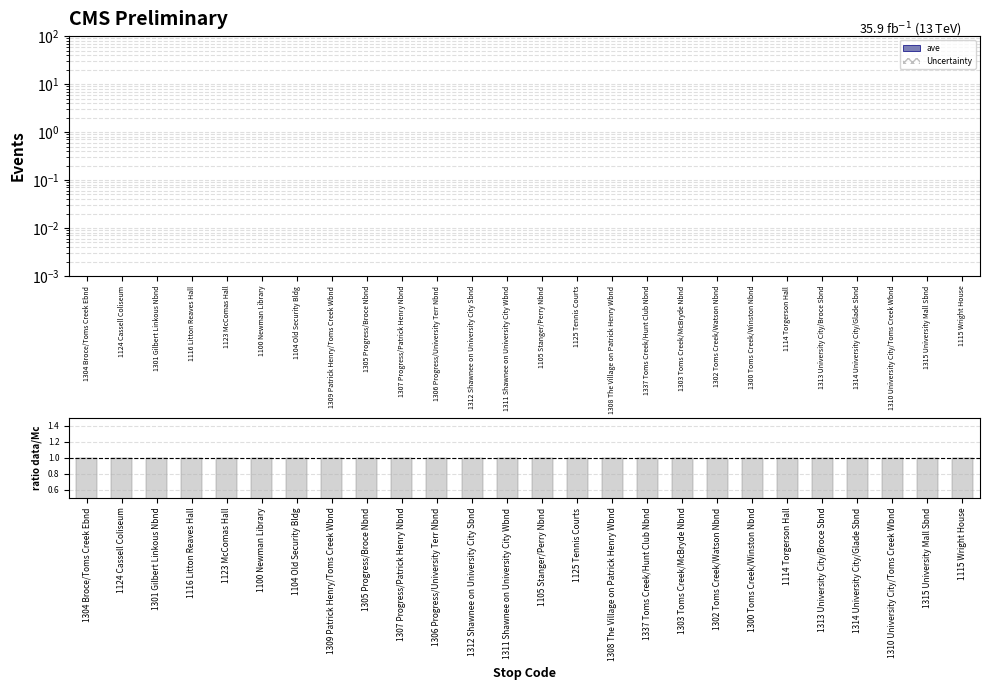

What is the label of the 25th bar from the left?

1315 University Mall Sbnd